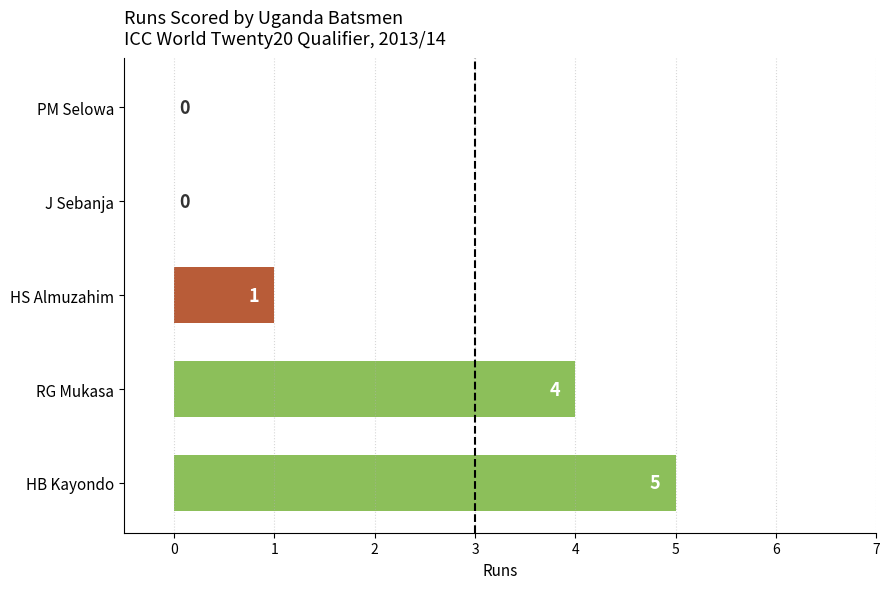

How many data points does each series have?

5